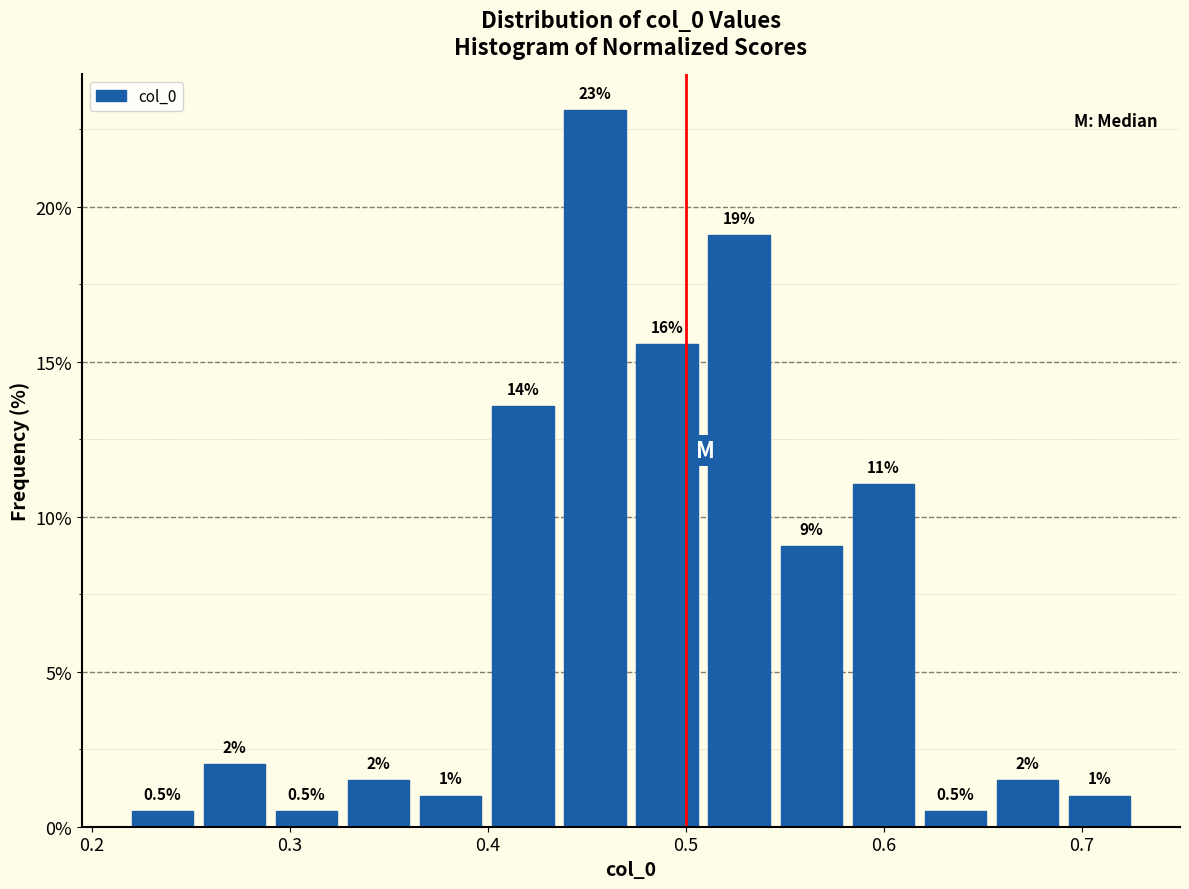

Read against the x-axis, roughly where is the centre of the tallest bar?

0.45